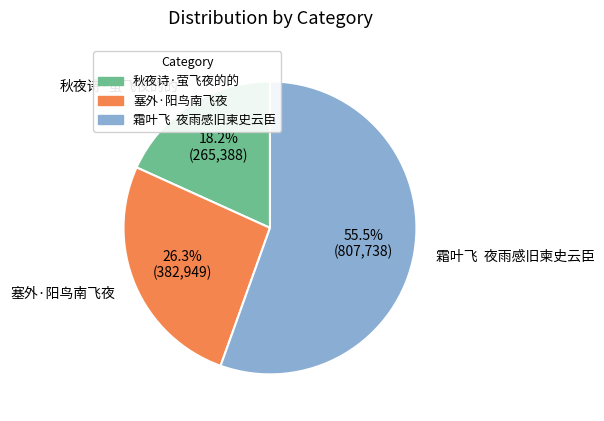

What percentage is the 塞外·阳鸟南飞夜 slice, to the nearest percent?

26%